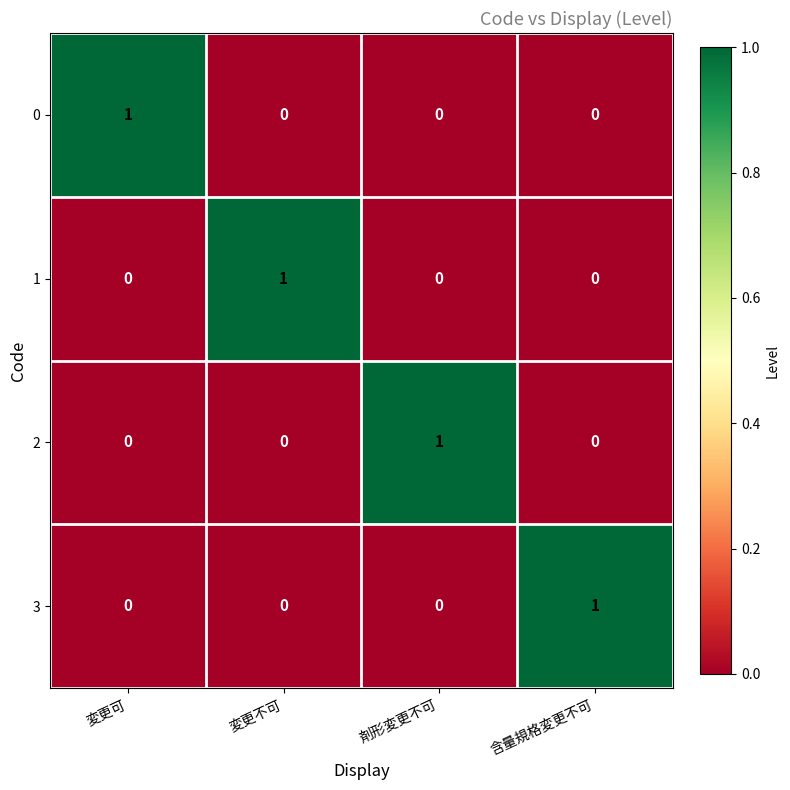

At how many categories does at least one series exceed 0?

4